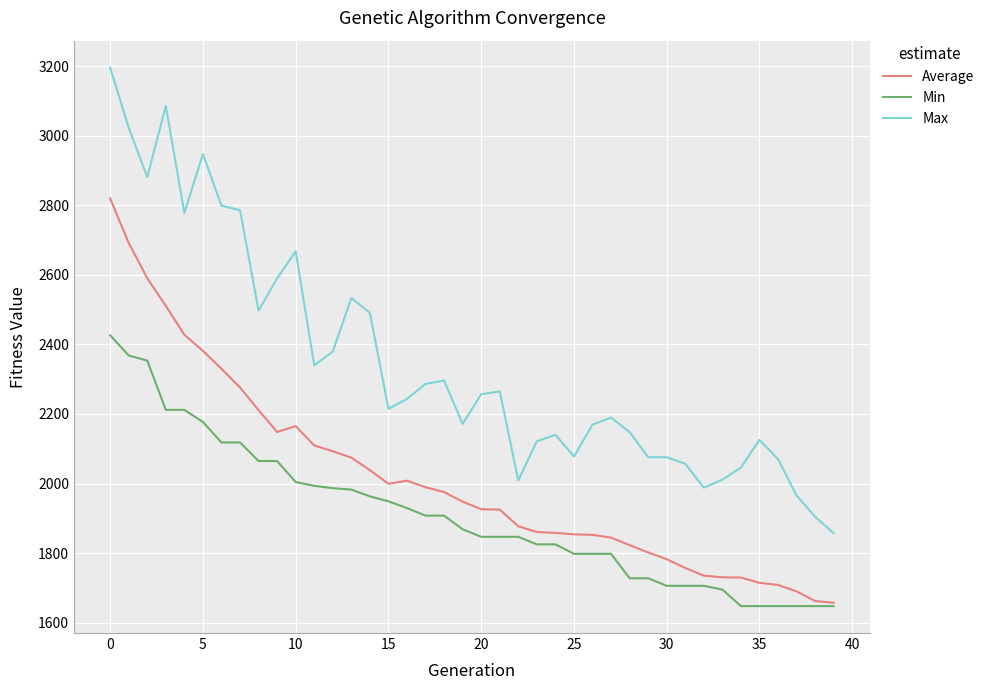

Does the chart have visible grid lines?

Yes